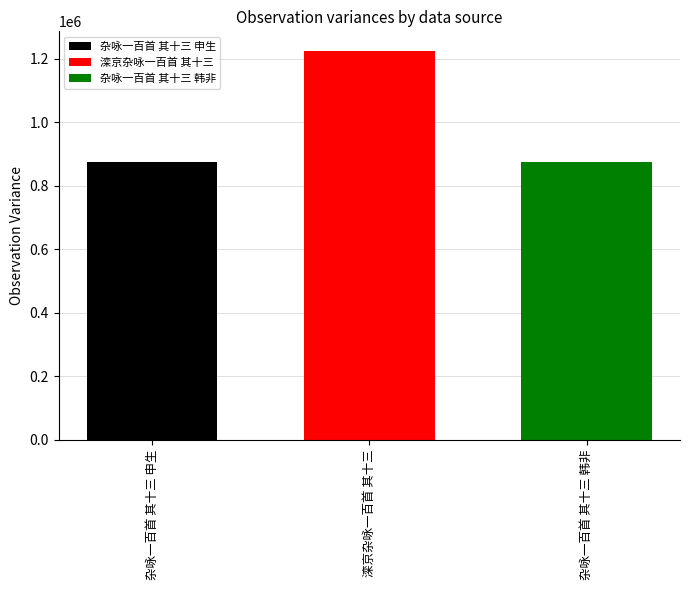

Which series has the largest range (max minus min)?

杂咏一百首 其十三 申生